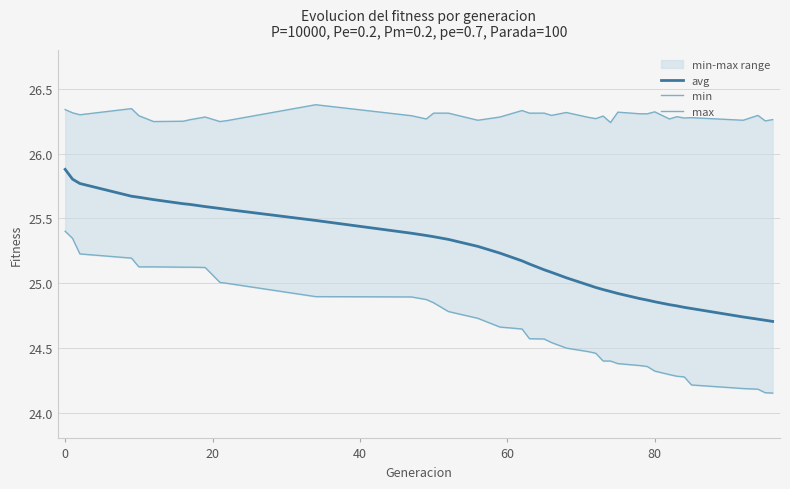

What is the highest value of the avg series?

25.9